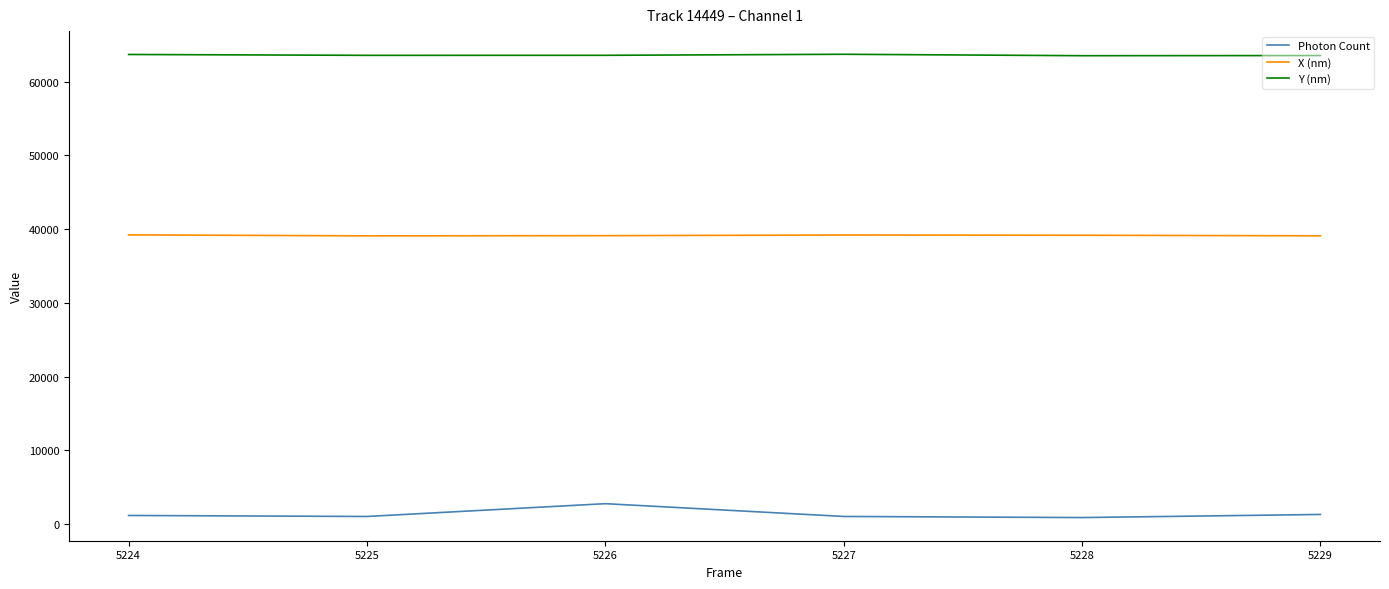

Is the value of Photon Count at 5228 greater than the value of Y (nm) at 5225?

No